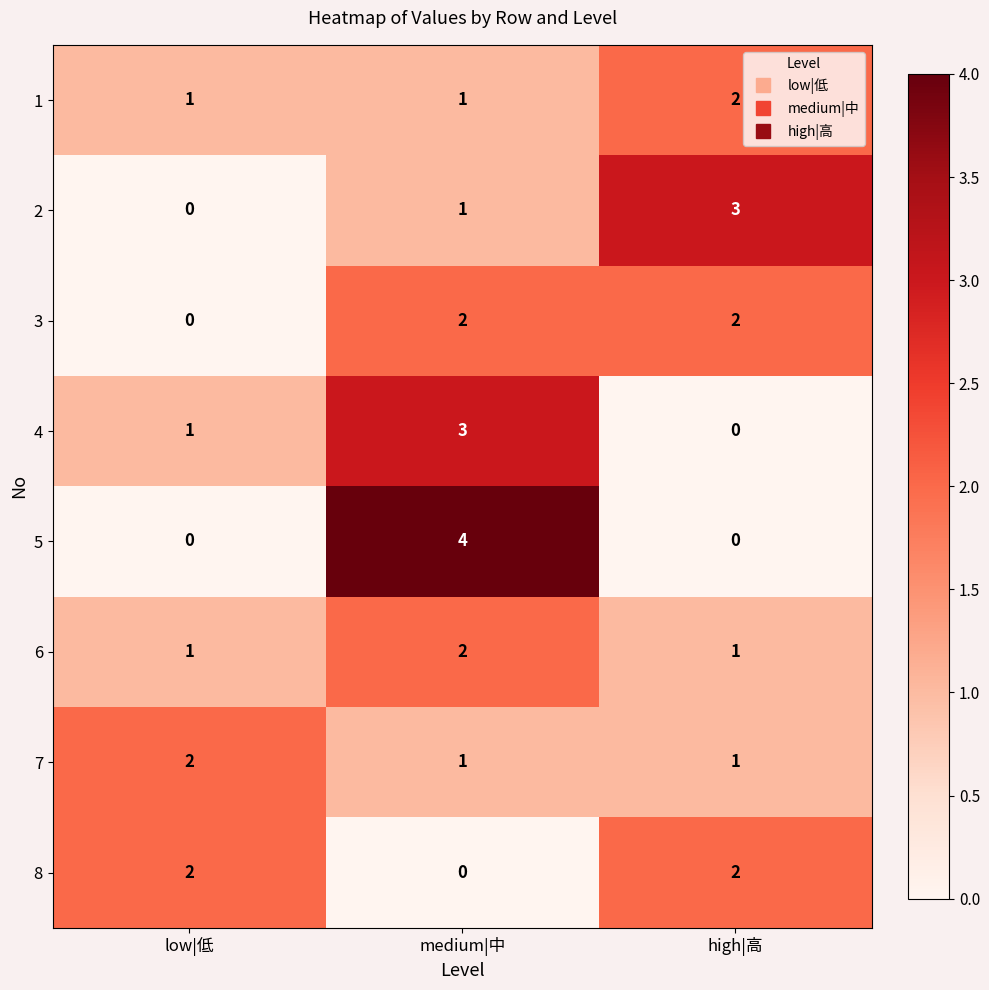

Which series has the widest spread of values?

5